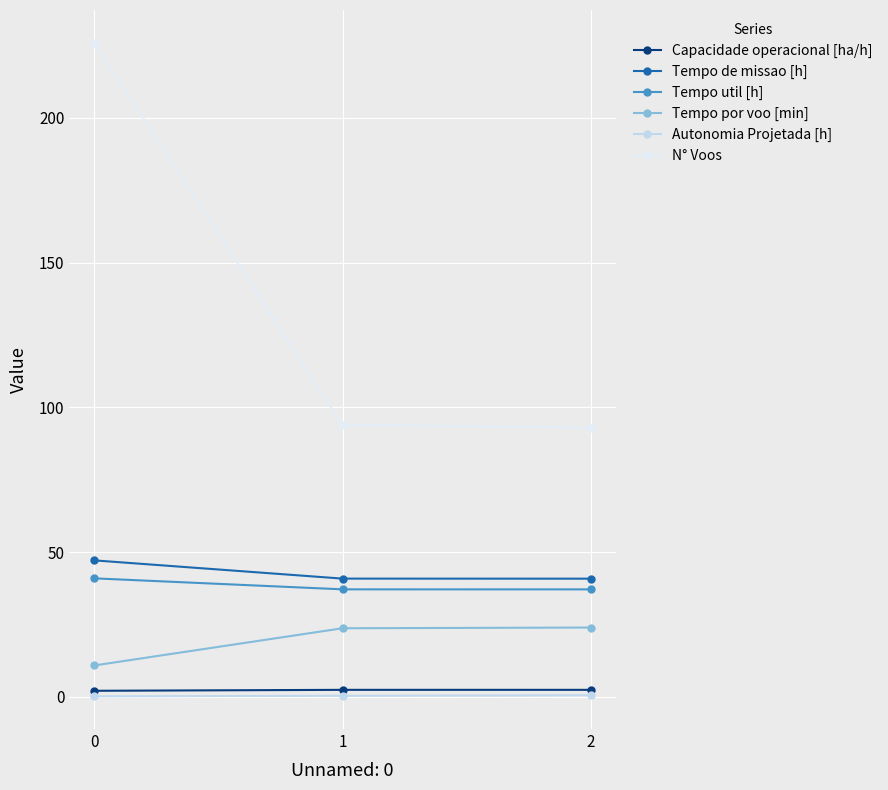

Rank the series at 1 from highest to lowest value.

N° Voos, Tempo de missao [h], Tempo util [h], Tempo por voo [min], Capacidade operacional [ha/h], Autonomia Projetada [h]